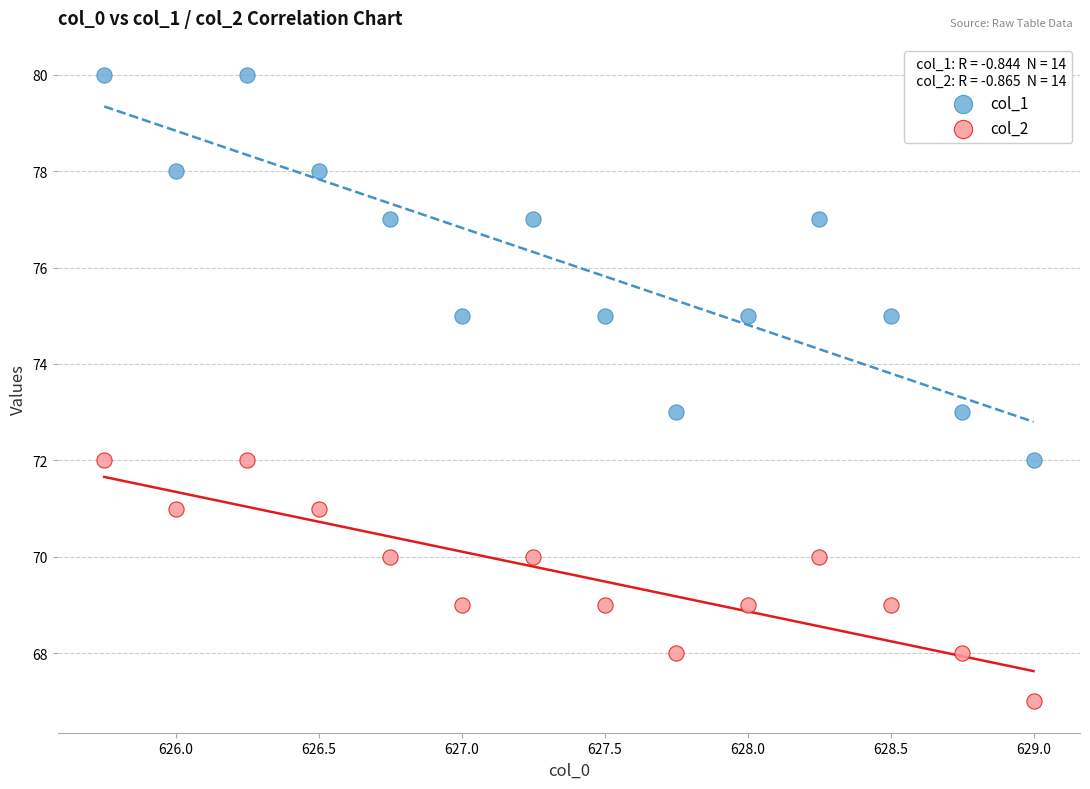

Across all data points, what is the range of Y values (max minus min)?

13